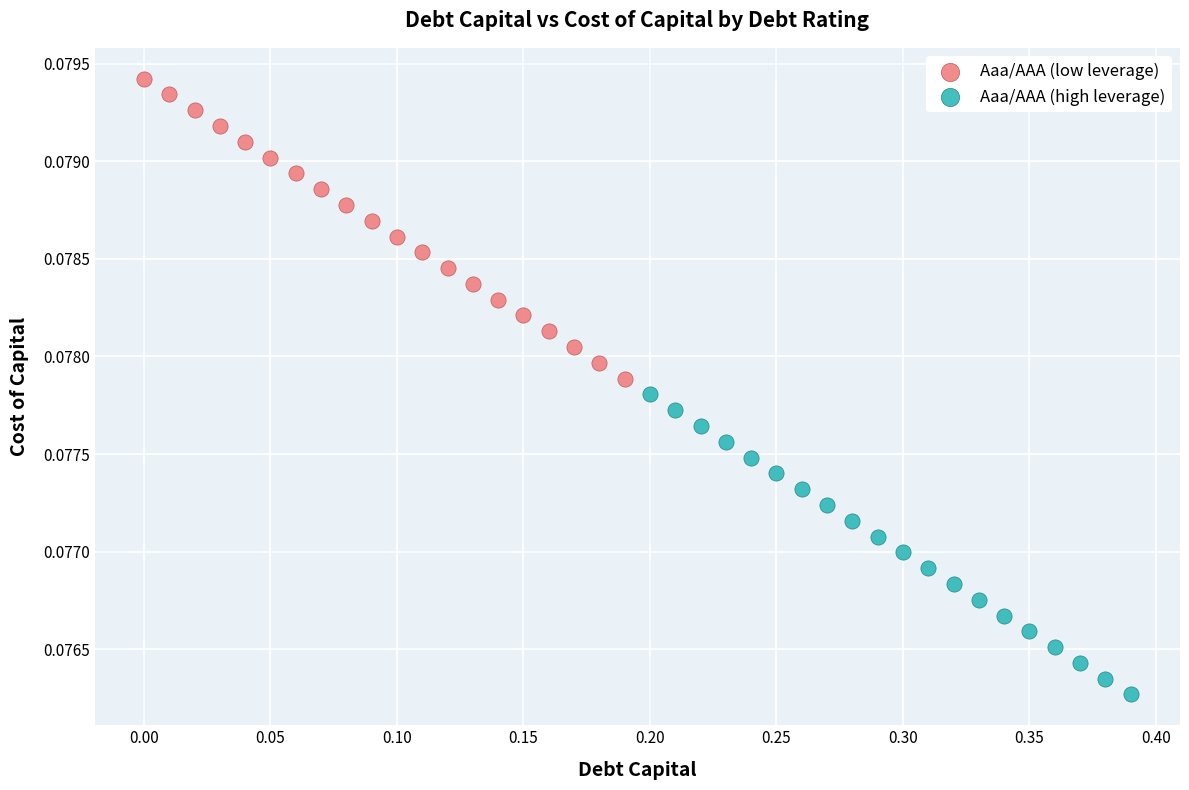

Which series contains the lowest Y value?

Aaa/AAA (high leverage)